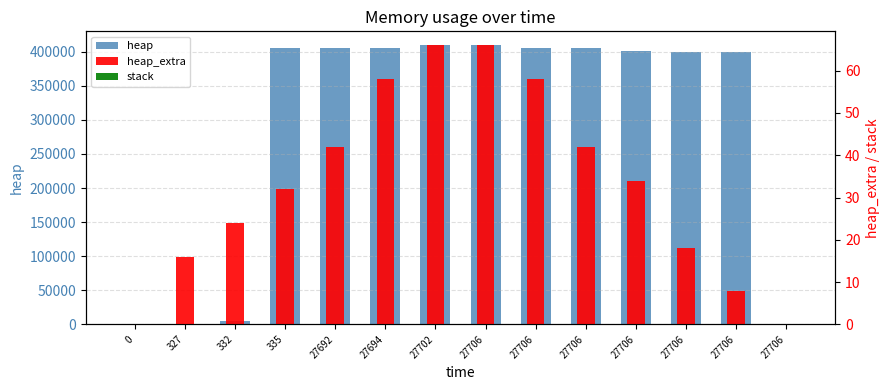

Read the heap_extra value at 27706, to the nearest 5.

40